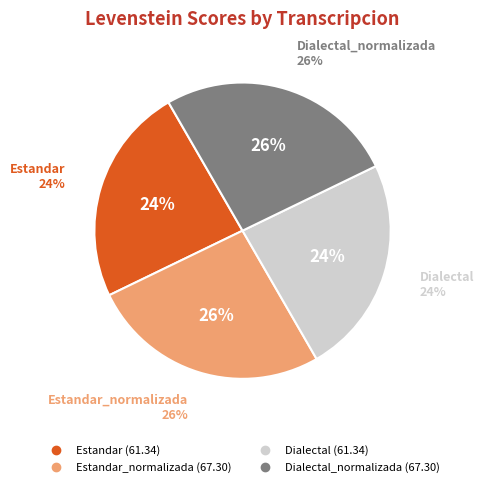

What is the ratio of the value at Estandar to the value at Dialectal?

1.0